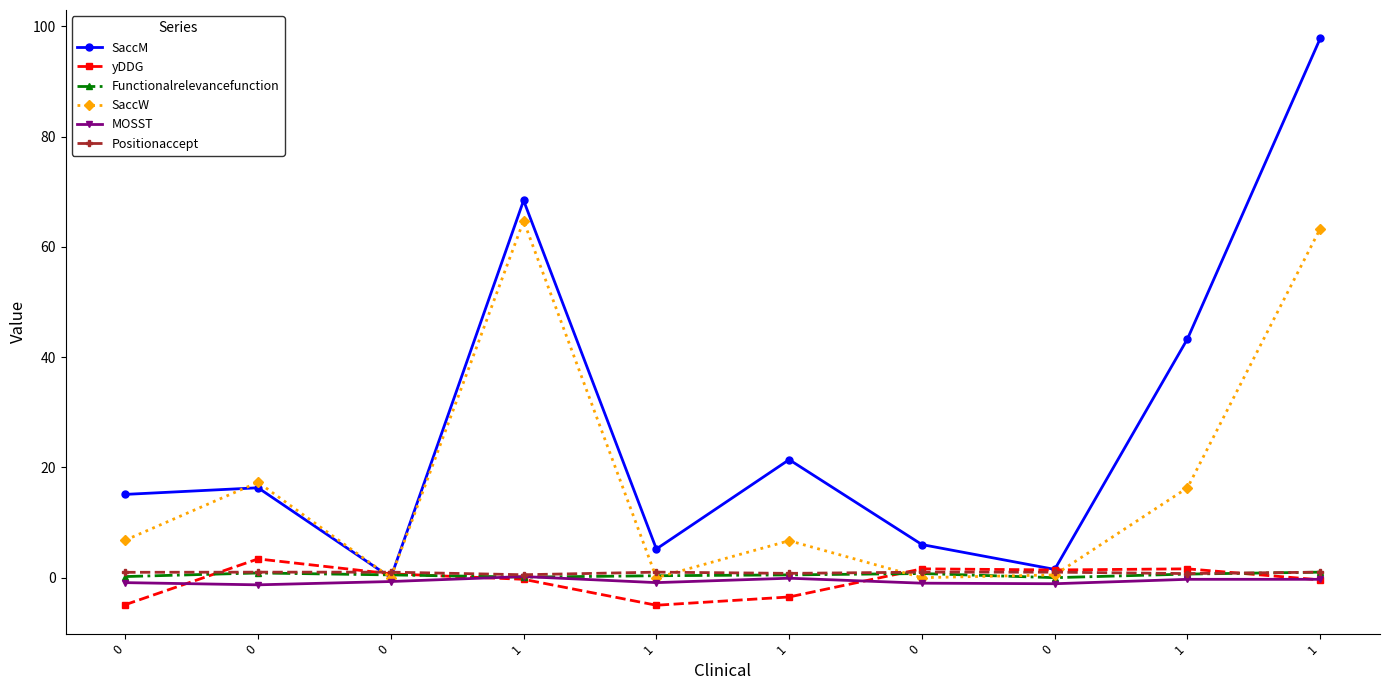

What is the average value of the yDDG series?

-0.5